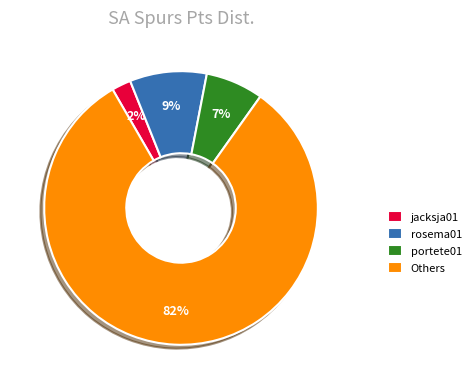

Is it true that Others is 74% of the pie?

False